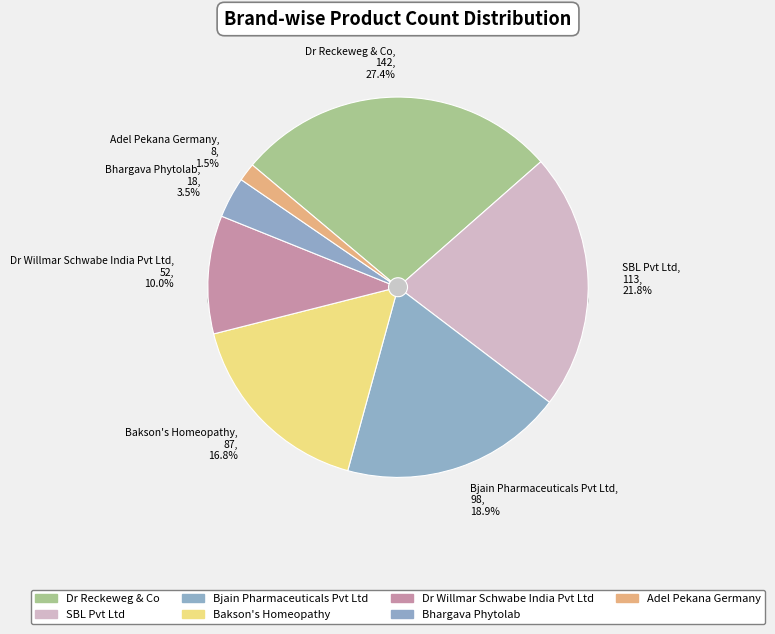

Which has a higher value, Bakson's Homeopathy or Adel Pekana Germany?

Bakson's Homeopathy